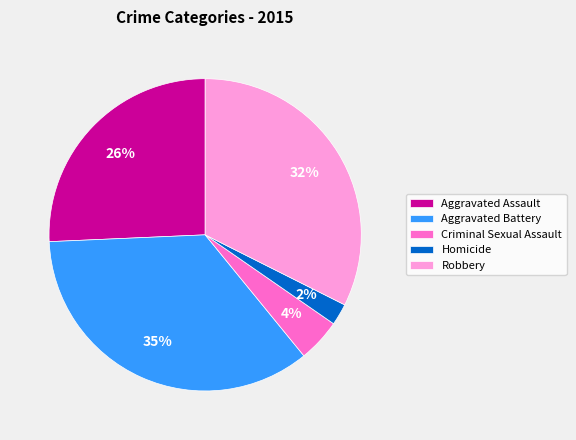

Does Robbery account for over 50% of the chart?

No